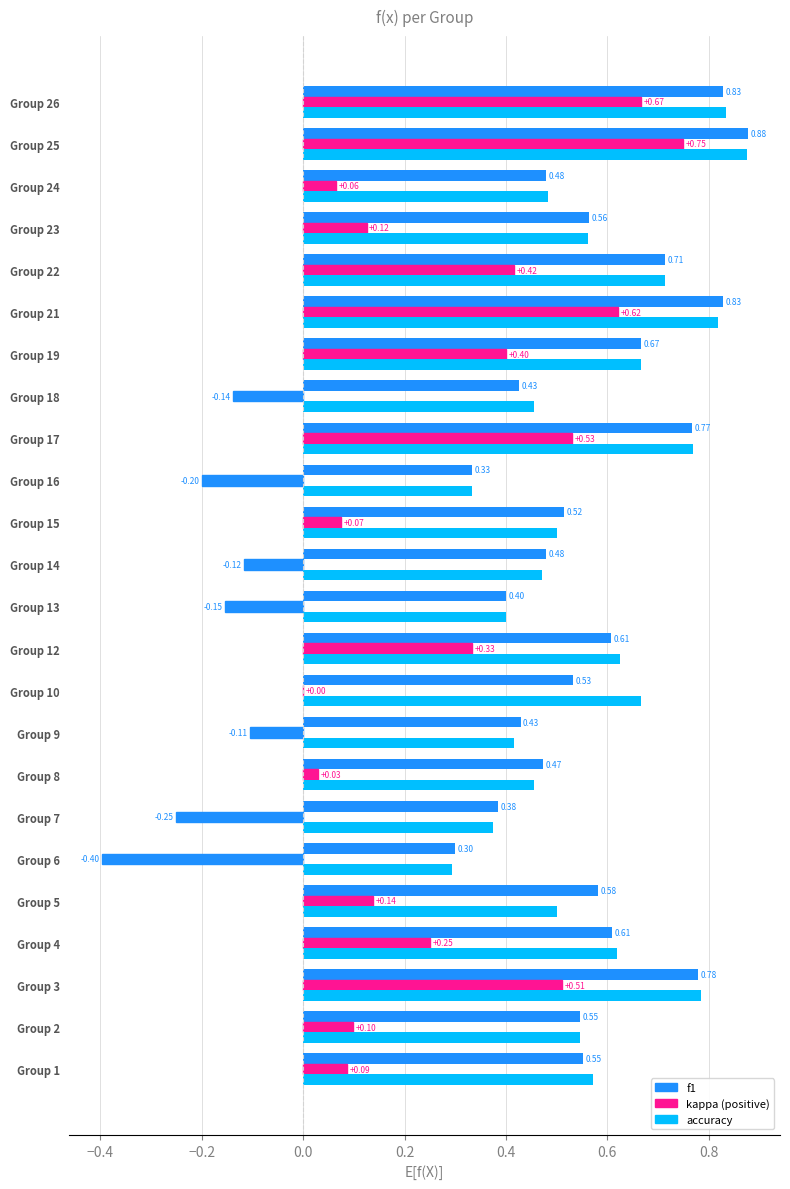

How many distinct data groups are displayed?

3